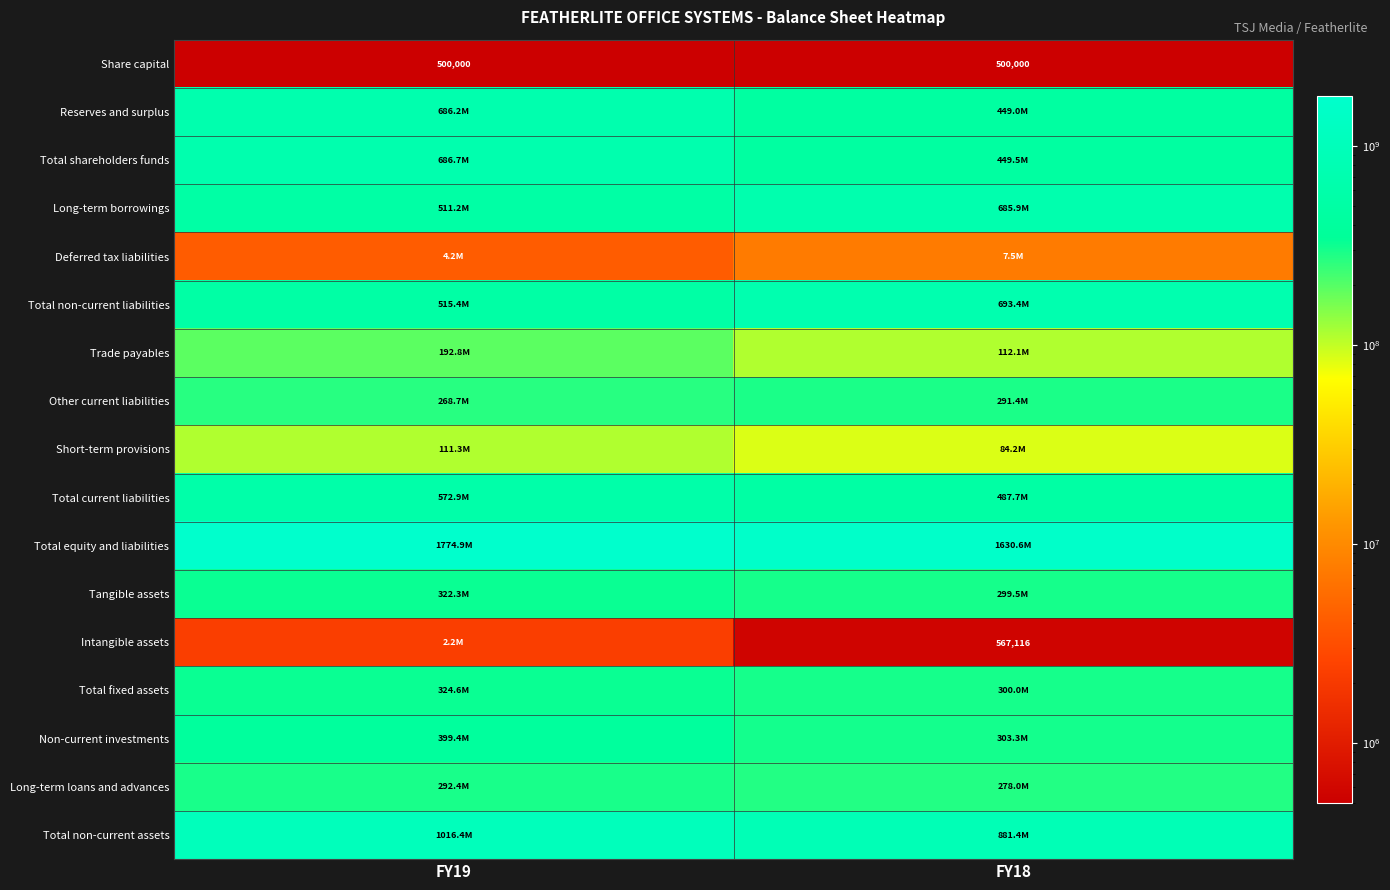

The value of Share capital at FY19 is 285706. True or false?

False